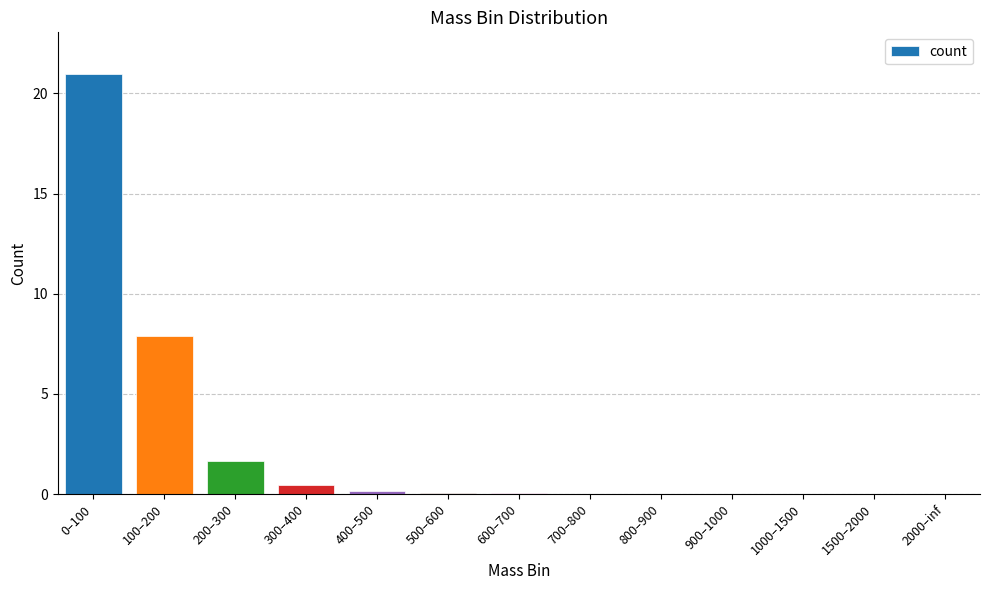

True or false: the data shows 0.0 at 1500–2000.

True